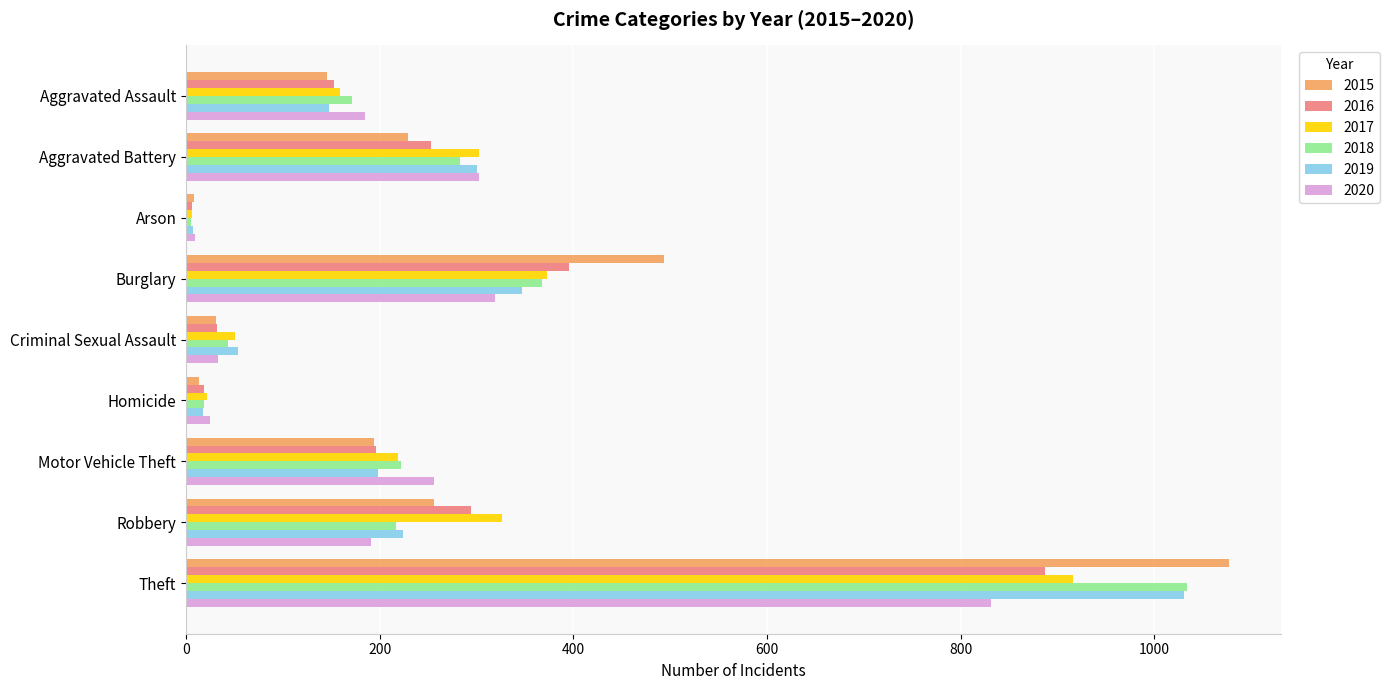

At which category is the sum across all series the highest?

Theft